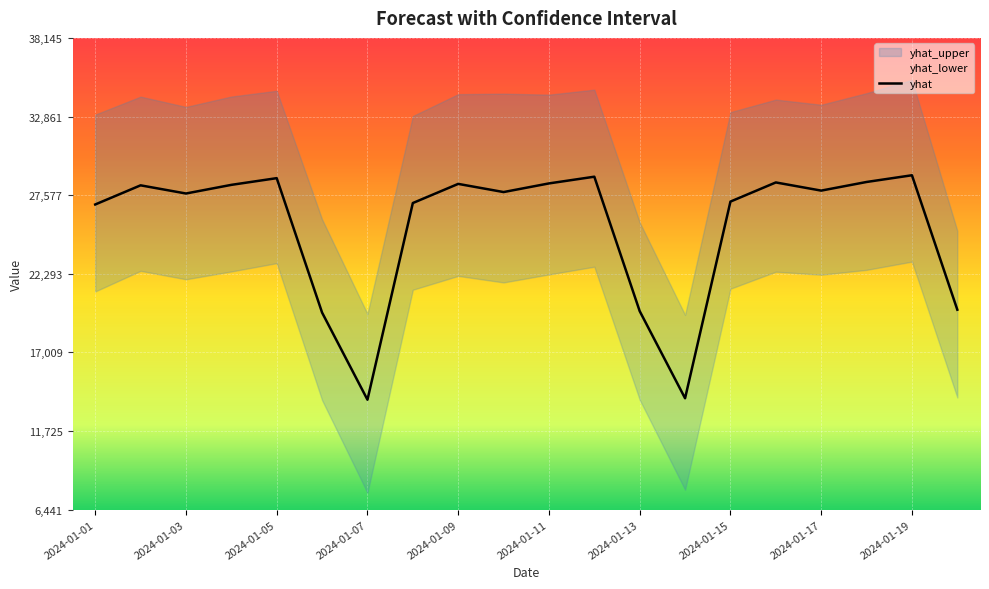

Read the yhat_upper value at 2024-01-08.

32894.3